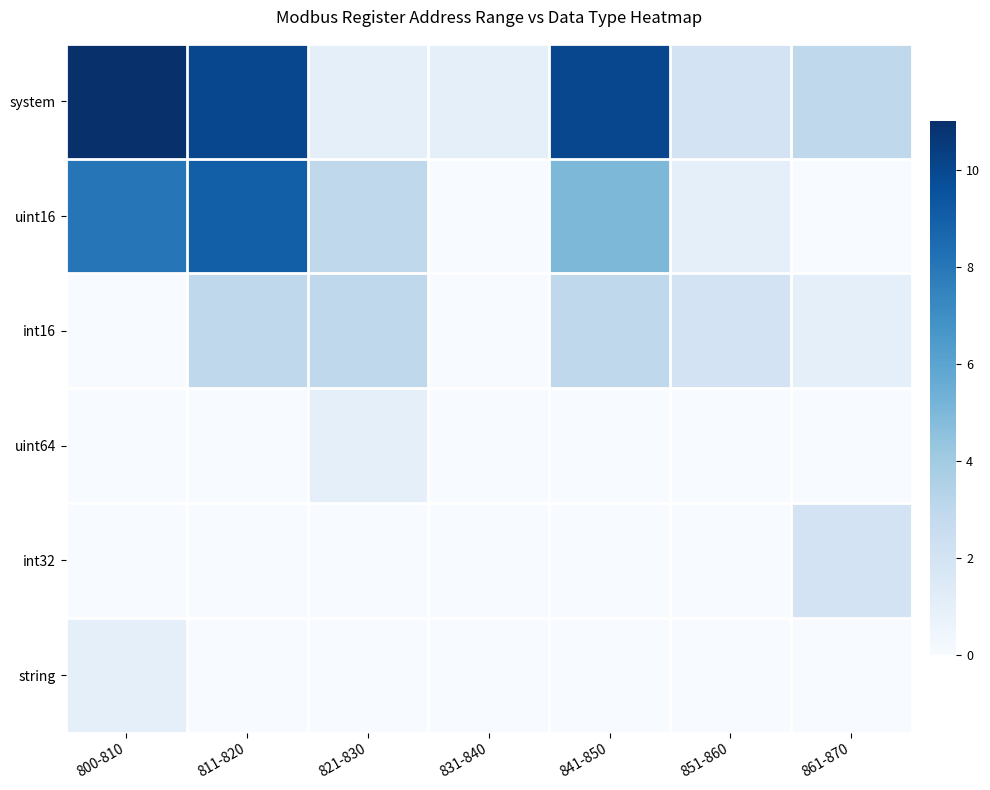

At which category is the sum across all series the highest?

811-820